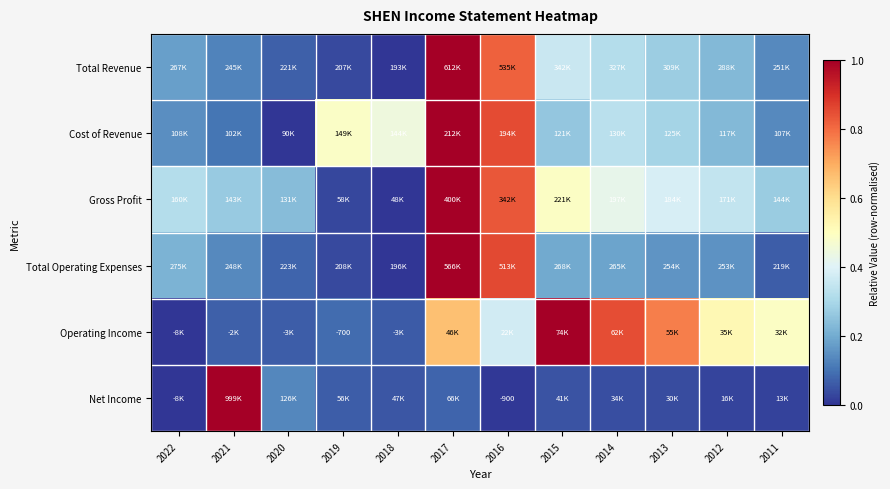

Is the value of Gross Profit at 2021 greater than the value of Total Operating Expenses at 2019?

Yes